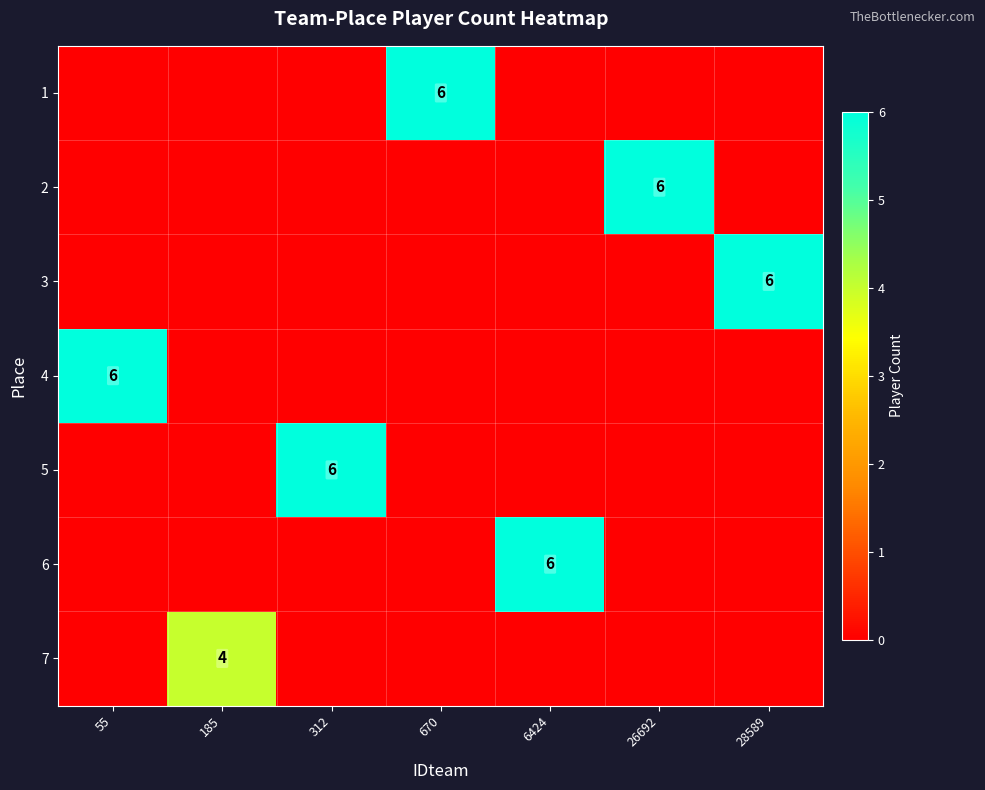

The value of 5 at 312 is 2. True or false?

False